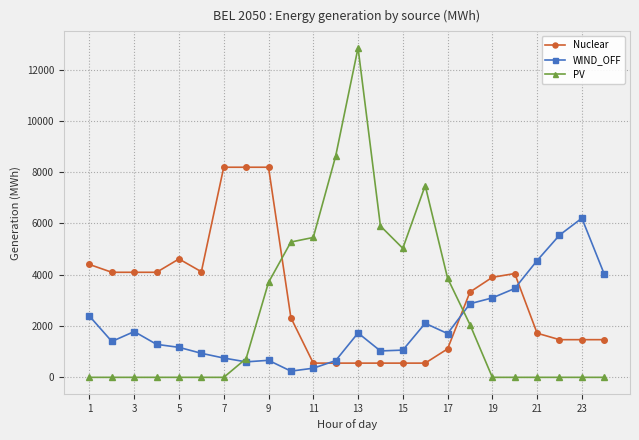

What is the sum of all PV values?

60957.2